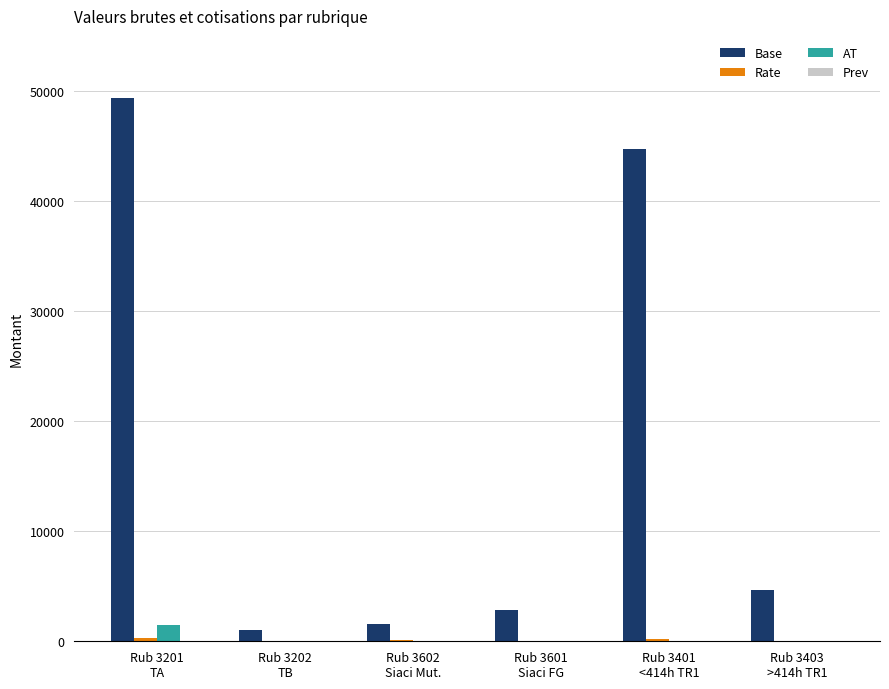

Read the Base value at Rub 3602
Siaci Mut..

1554.5